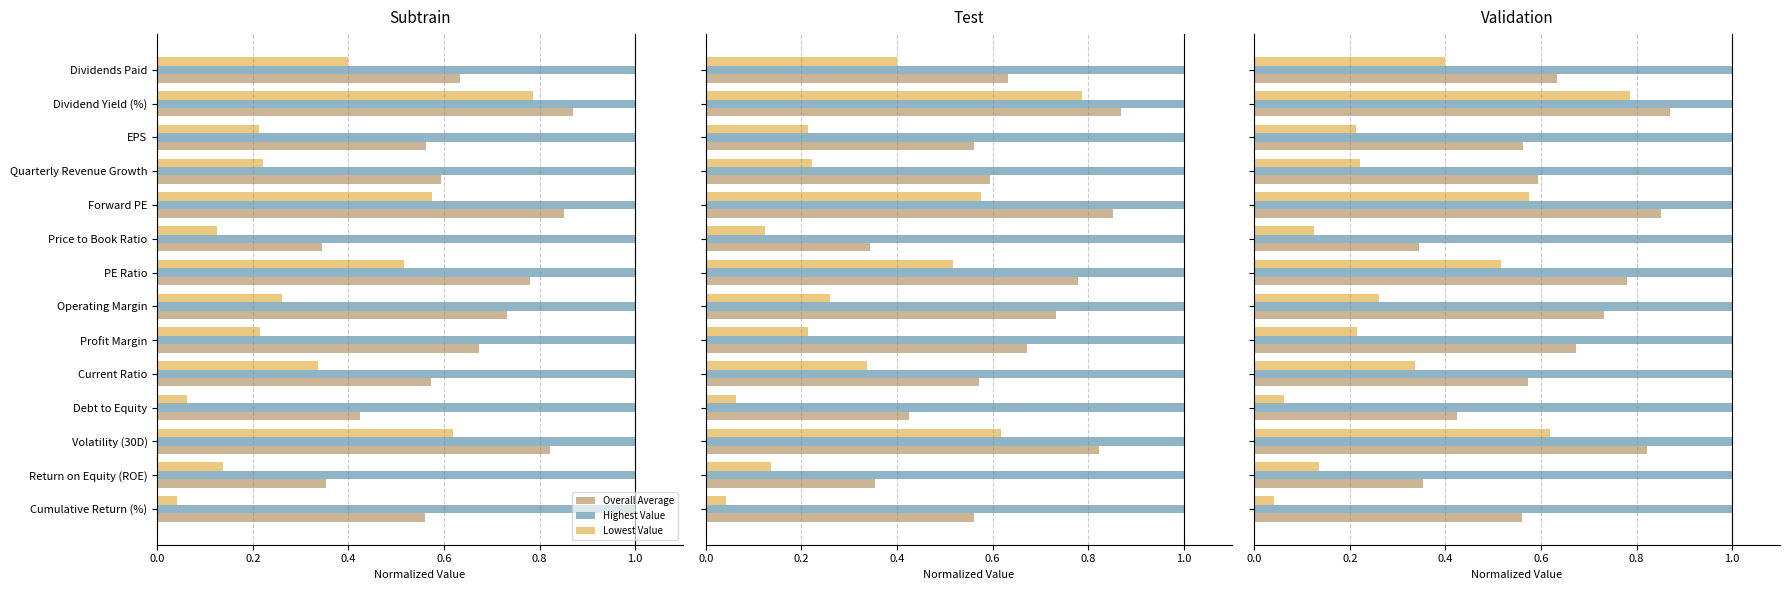

How many groups of bars are there?

14